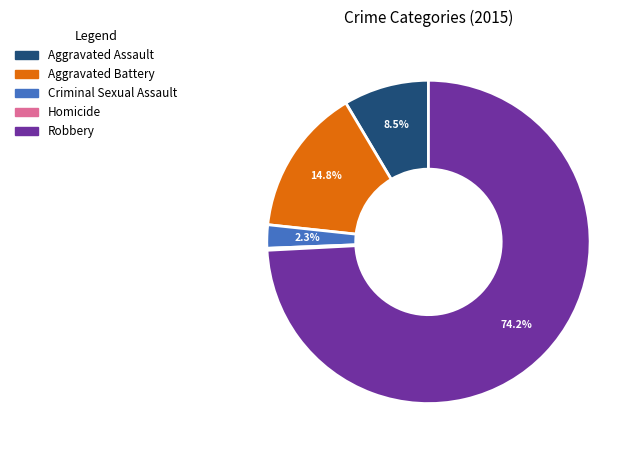

To the nearest percent, what percentage of the pie is Robbery?

74%